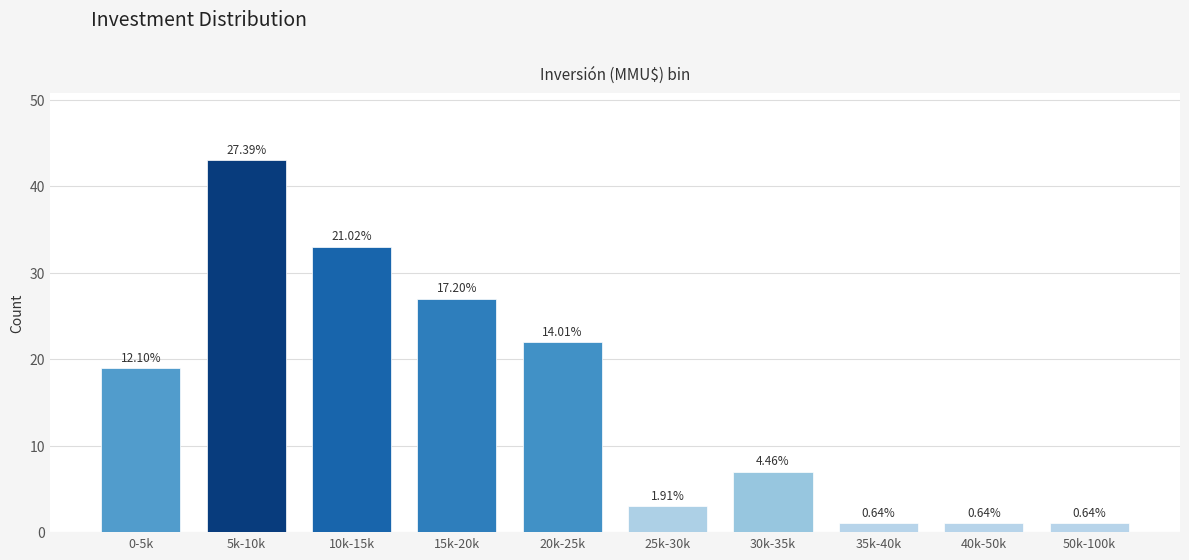

Are the bars horizontal?

No